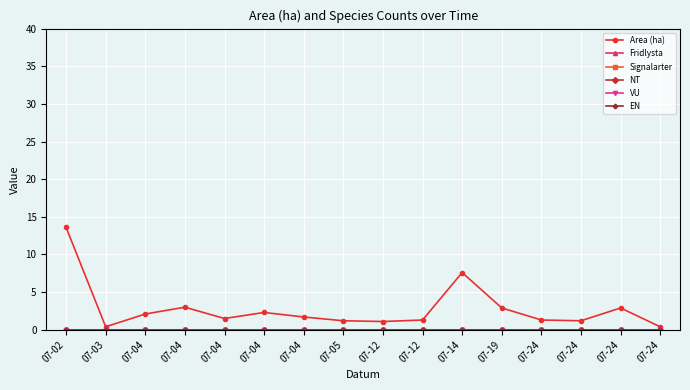

List the labels in order of Signalarter value, smallest first.

07-02, 07-03, 07-04, 07-04, 07-04, 07-04, 07-04, 07-05, 07-12, 07-12, 07-14, 07-19, 07-24, 07-24, 07-24, 07-24